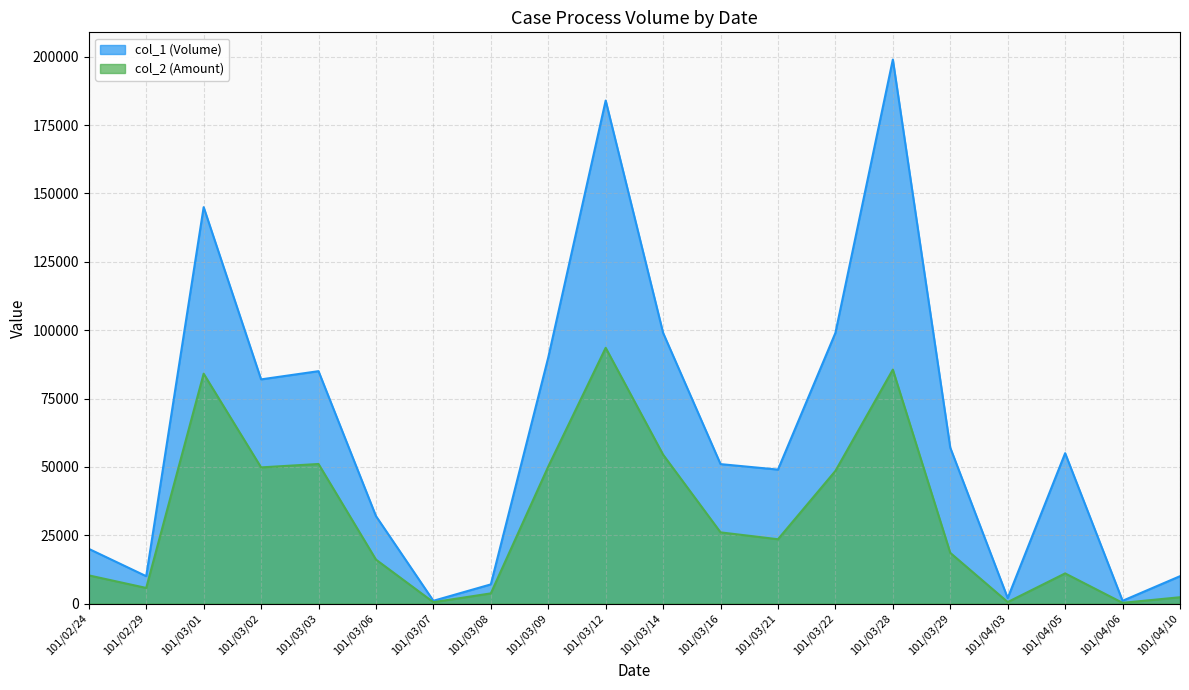

At how many categories does at least one series exceed 148321?

2